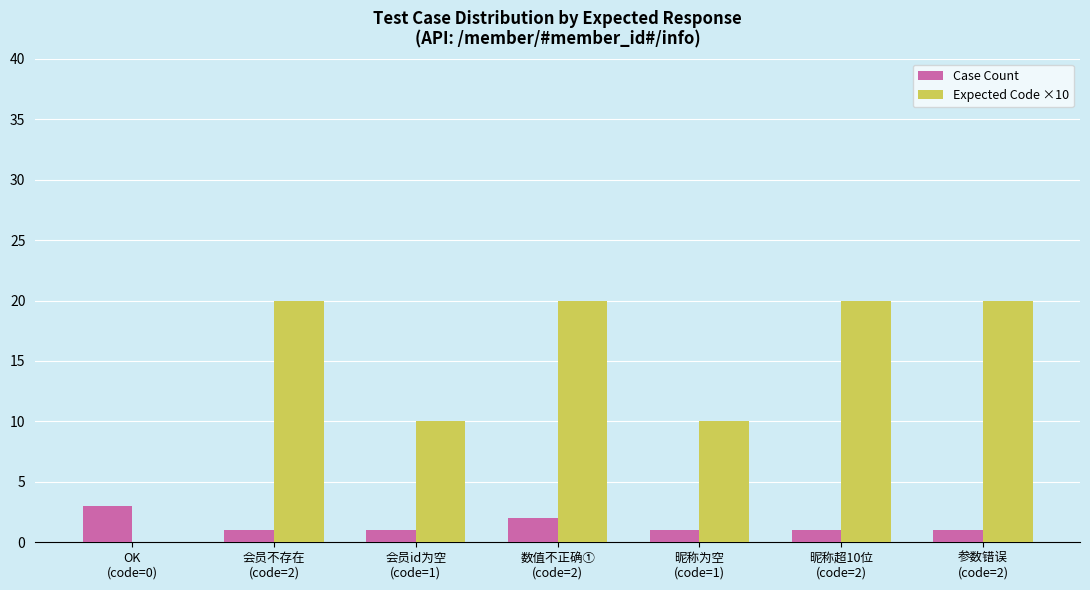

Count the number of categories in the chart.

7